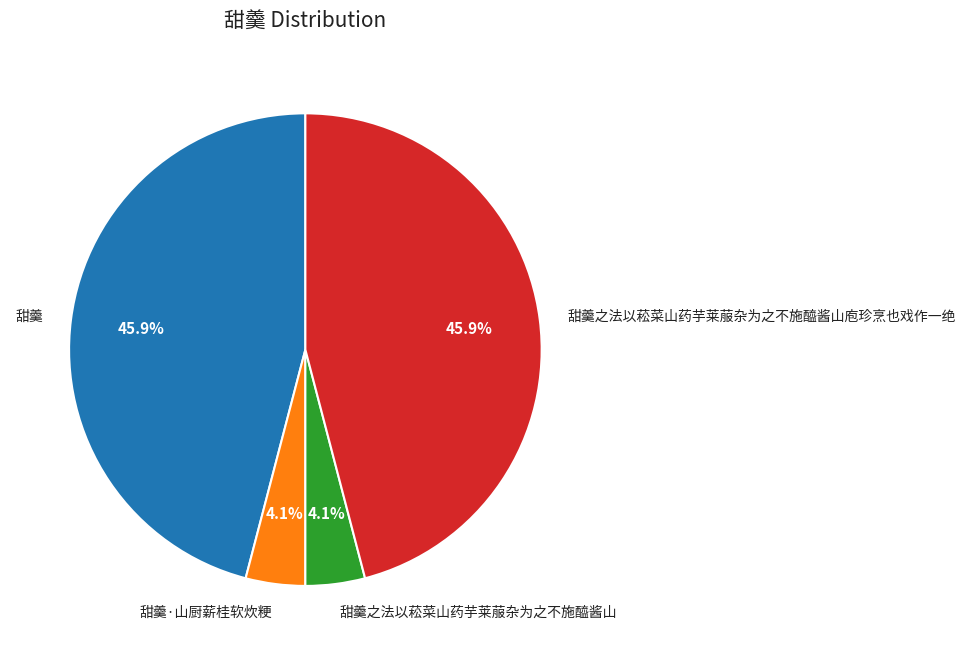

Does 甜羹之法以菘菜山药芋莱菔杂为之不施醯酱山庖珍烹也戏作一绝 represent more than half of the total?

No